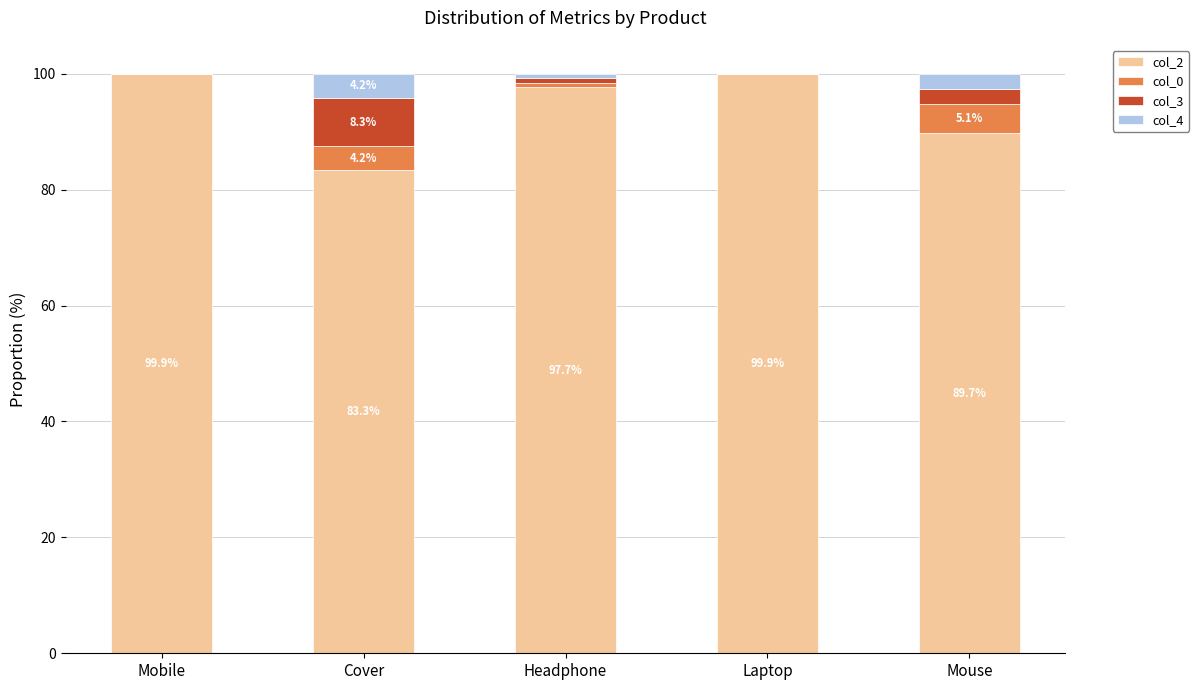

How many categories are shown in the chart?

5